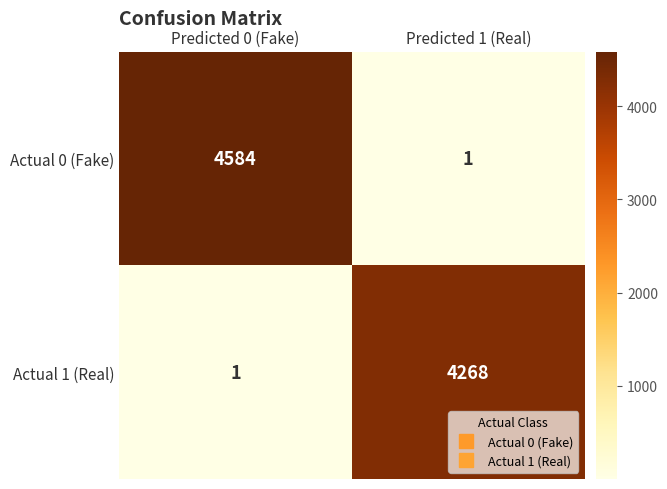

Rank the series by their maximum value, from highest to lowest.

Actual 0 (Fake), Actual 1 (Real)